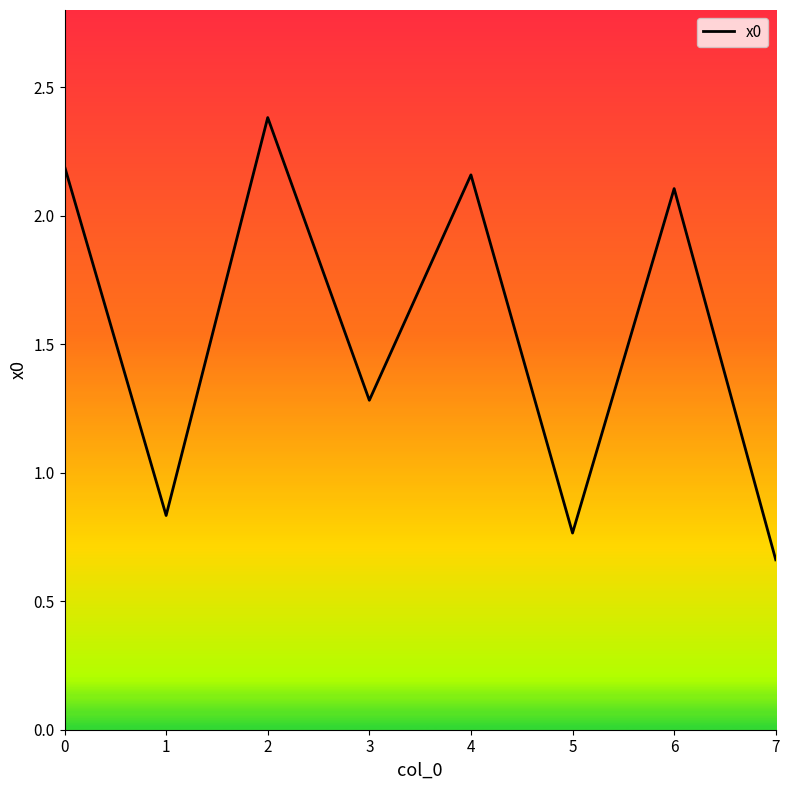

What is the difference between the maximum and minimum values?

1.7